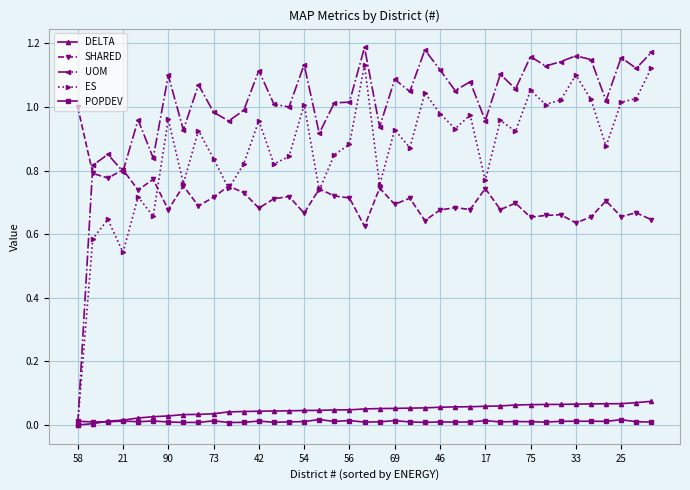

Rank the series by their maximum value, from highest to lowest.

UOM, ES, SHARED, DELTA, POPDEV